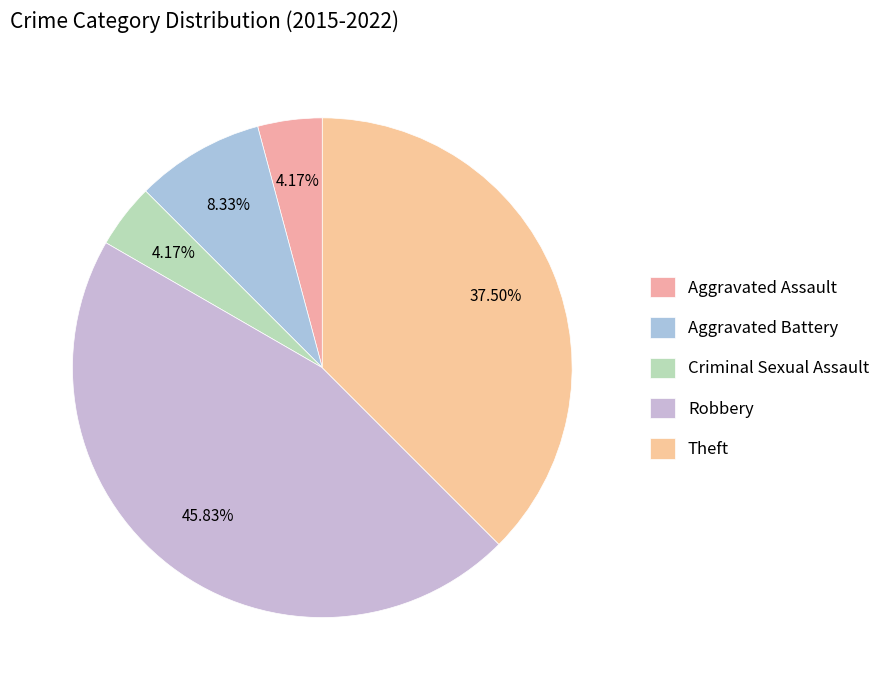

To the nearest percent, what percentage of the pie is Robbery?

46%